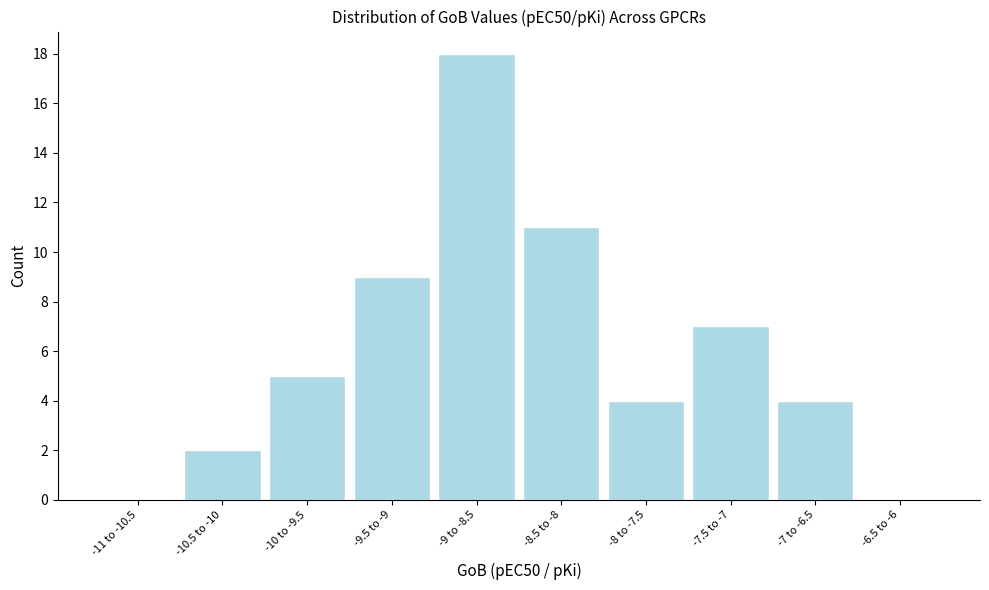

The chart shows a value of 6 at -9 to -8.5. True or false?

False